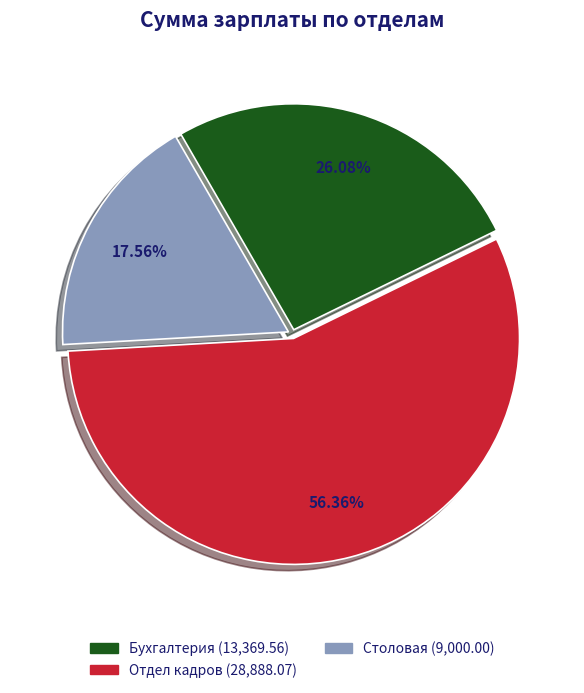

Which category has the smallest portion of the pie?

Столовая